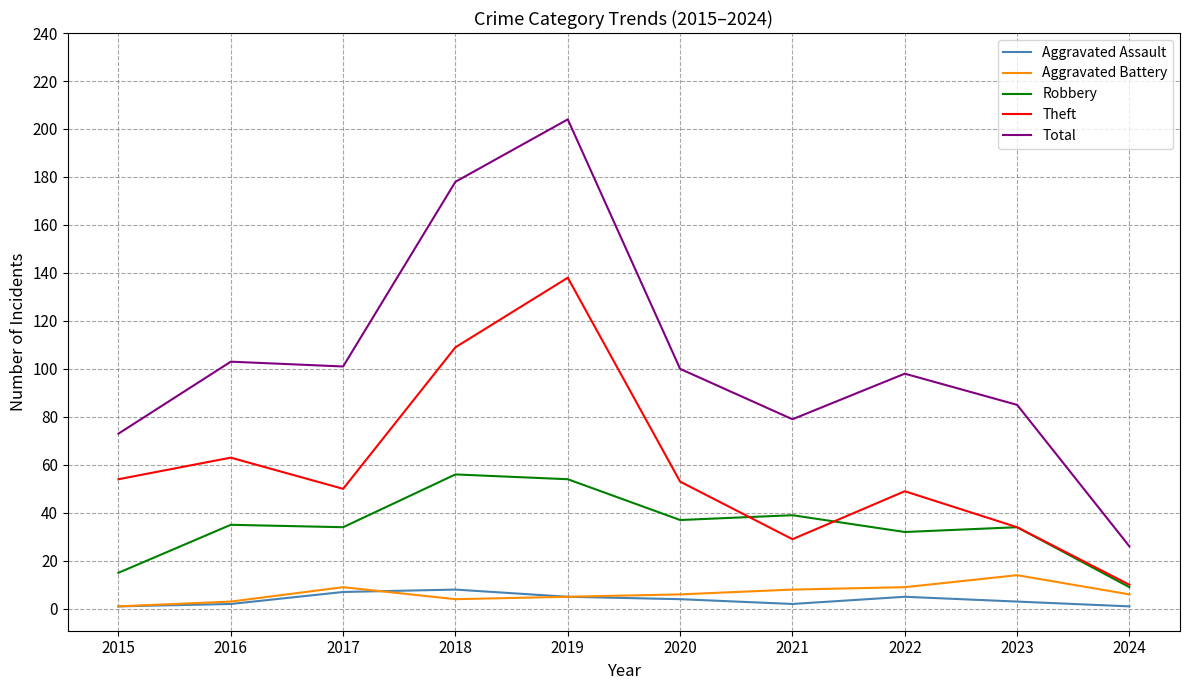

Which category has the highest value in the Aggravated Battery series?

2023